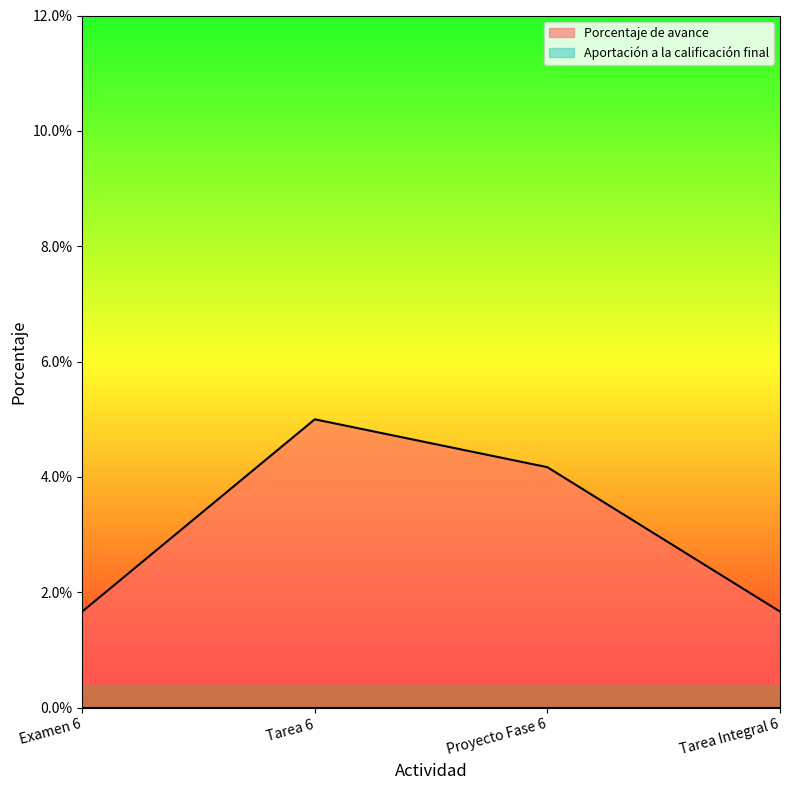

At which label is the value closest to 0?

Examen 6